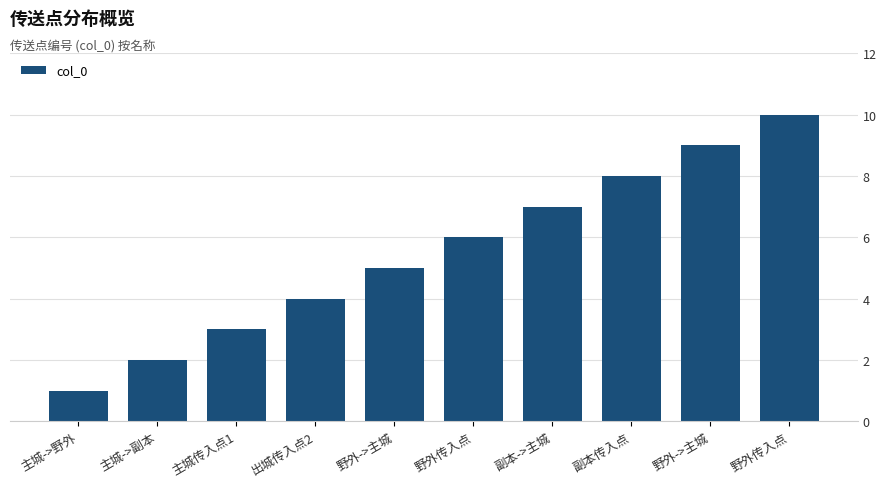

List the labels in order of value, smallest first.

主城->野外, 主城->副本, 主城传入点1, 出城传入点2, 野外->主城, 野外传入点, 副本->主城, 副本传入点, 野外->主城, 野外传入点